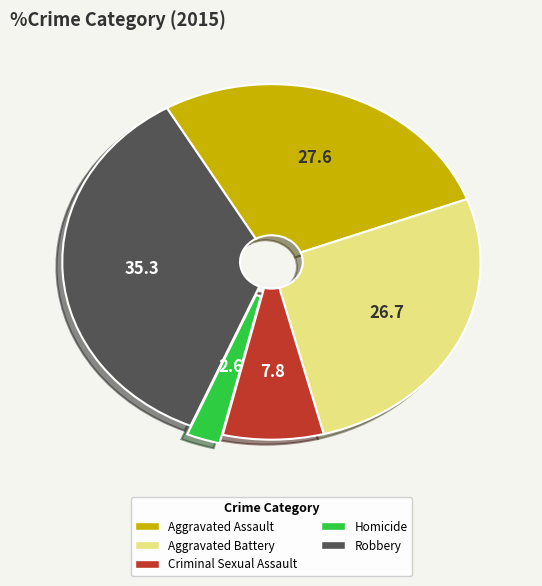

Rank the categories by value from lowest to highest.

Homicide, Criminal Sexual Assault, Aggravated Battery, Aggravated Assault, Robbery